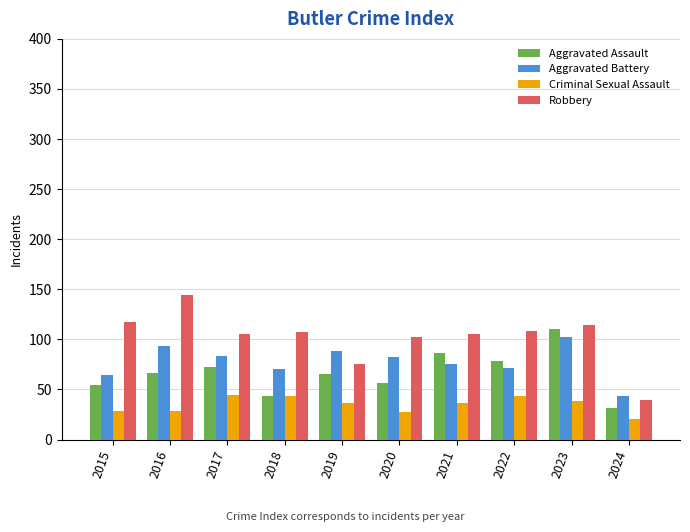

Is it true that Robbery equals 174 at 2018?

False